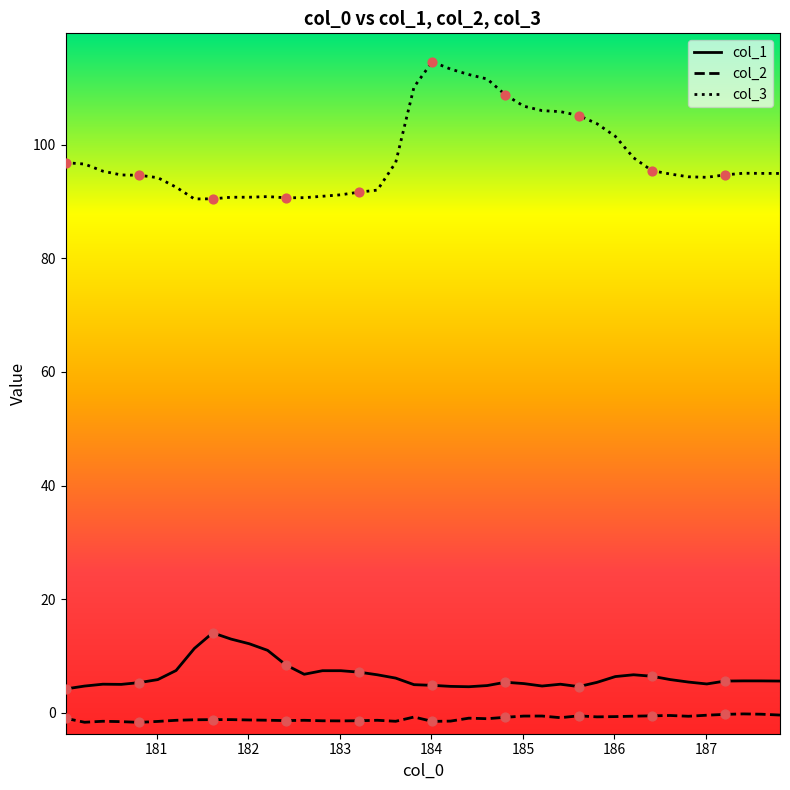

What are all the series names shown in the legend?

col_1, col_2, col_3